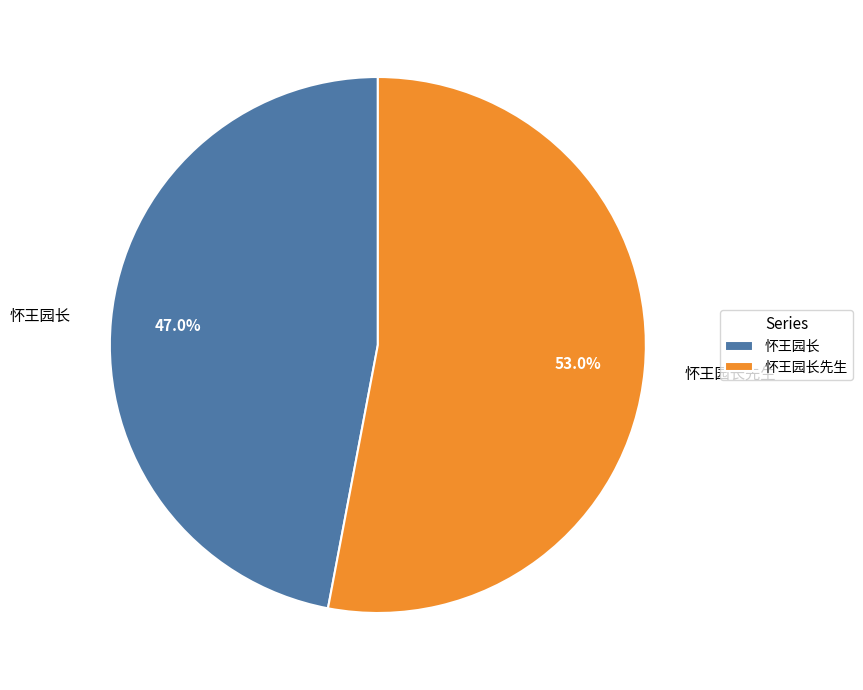

To the nearest percent, what is the difference between the 怀王园长 and 怀王园长先生 slice percentages?

6%